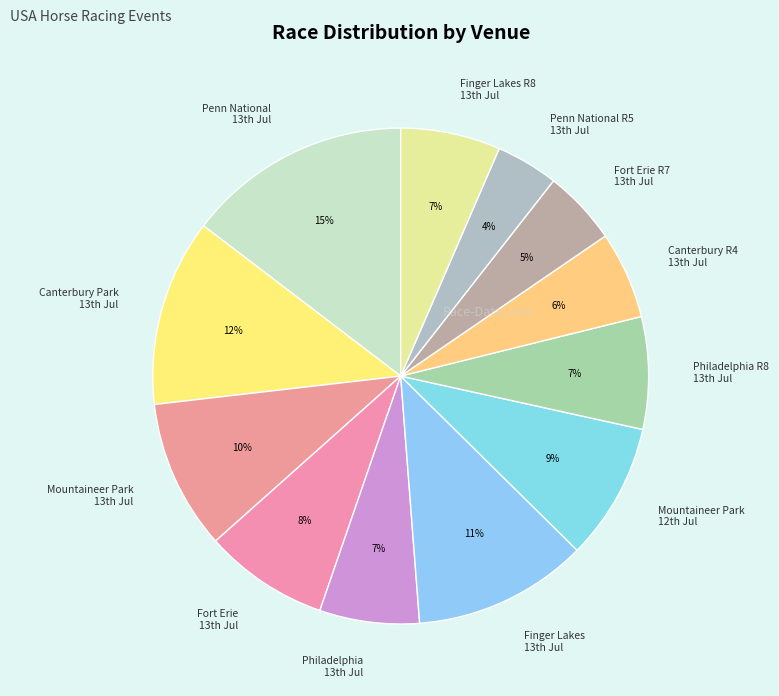

To the nearest percent, what is the difference between the largest and smallest slice percentages?

11%